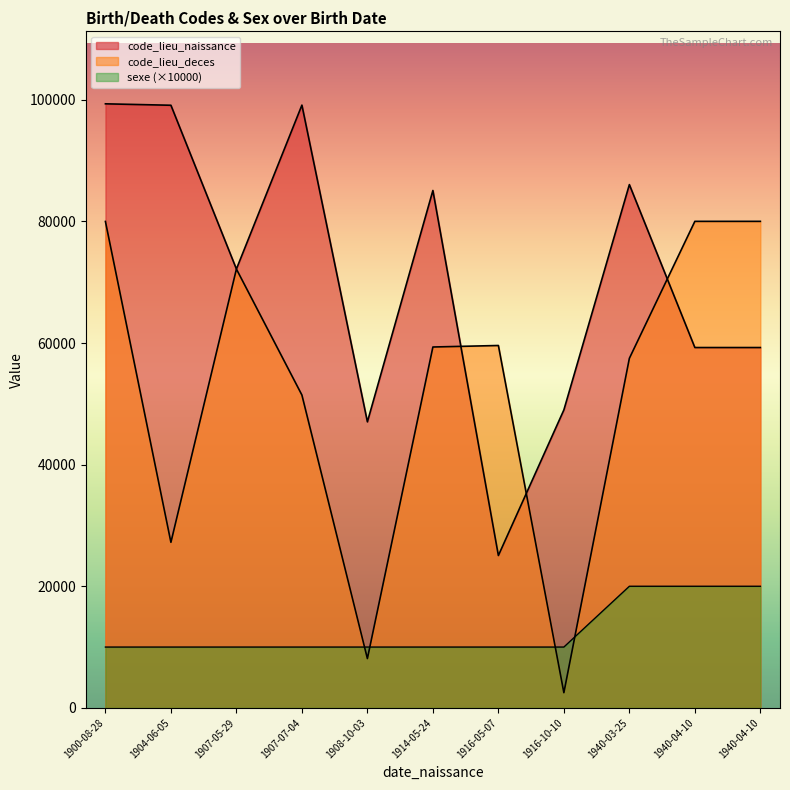

Read the code_lieu_naissance value at 1940-04-10, to the nearest 10.

59260